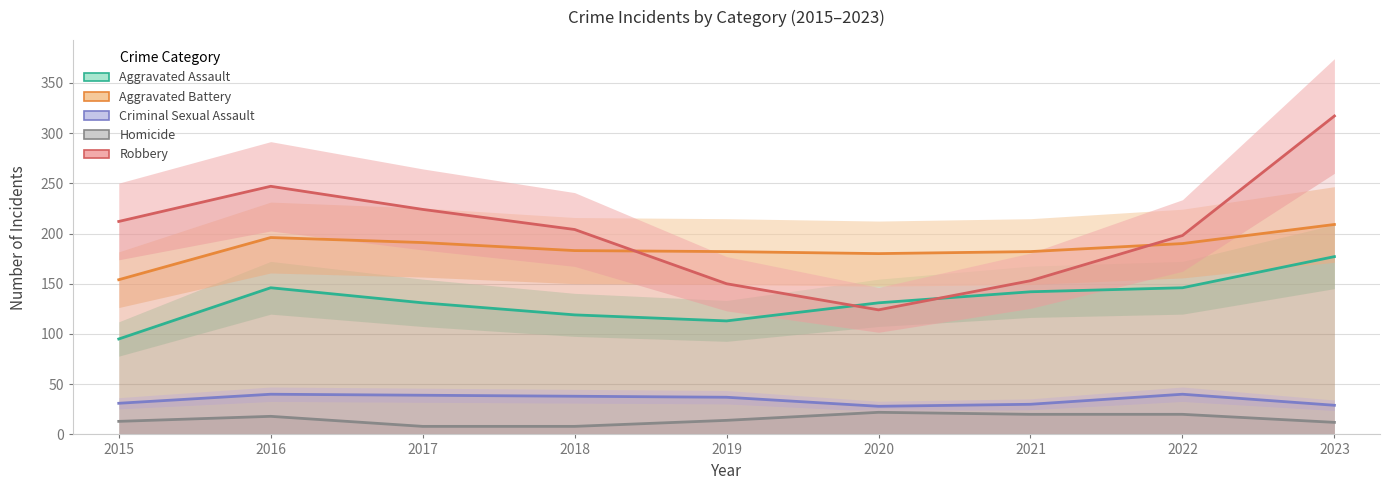

Rank the series by their maximum value, from highest to lowest.

Robbery, Aggravated Battery, Aggravated Assault, Criminal Sexual Assault, Homicide